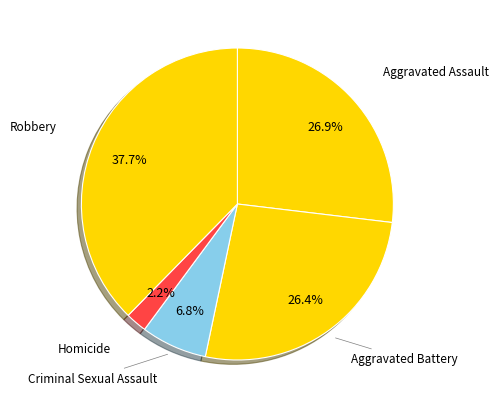

To the nearest percent, what portion does Aggravated Assault represent?

27%